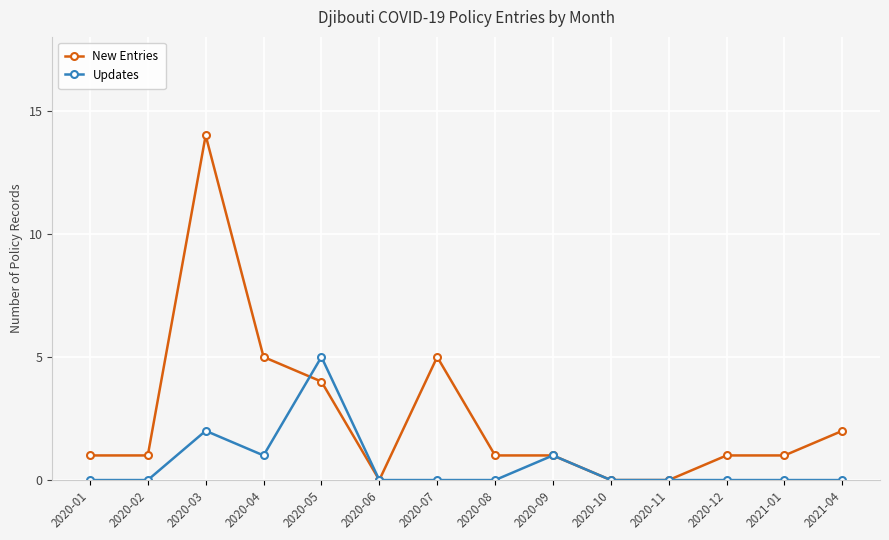

What is the difference between the Updates values at 2020-03 and 2020-10?

2